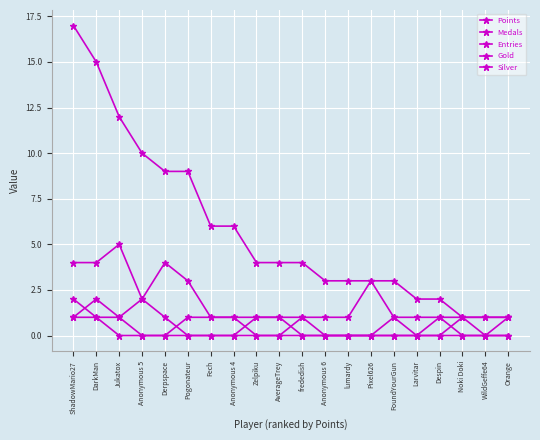

What is the spread (max minus min) of values at Anonymous 5?

10